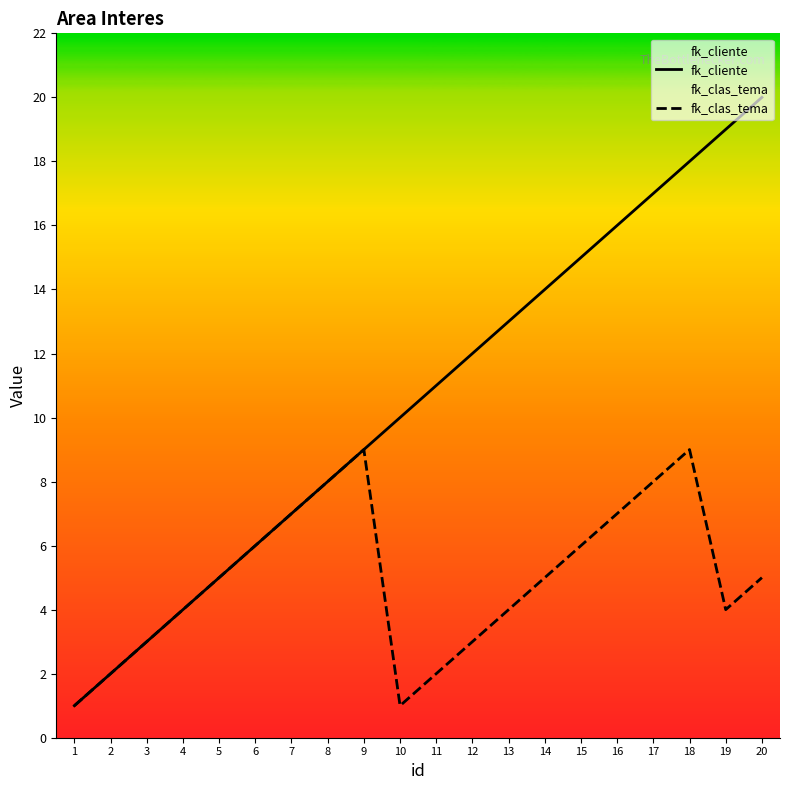

The fk_cliente series shows 6 at 6. True or false?

True